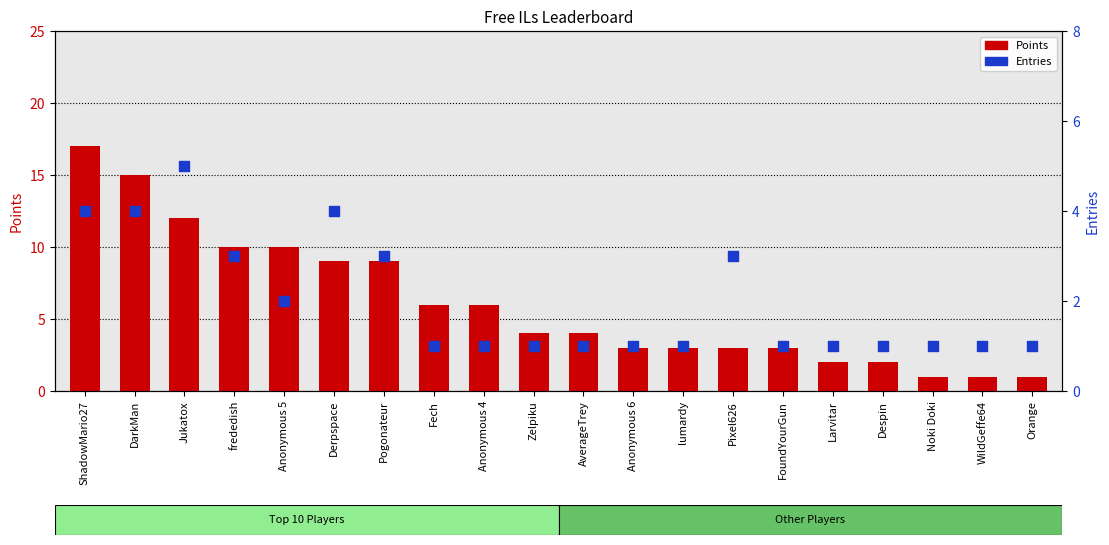

Which series reaches the minimum Y coordinate?

Points